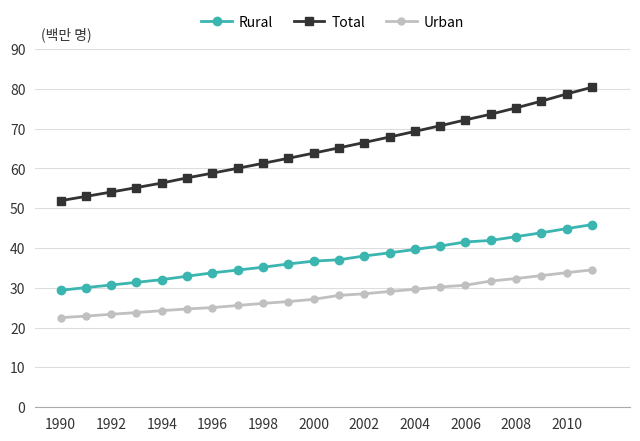

What is the difference between the second highest and second lowest values in the Total series?

25.7